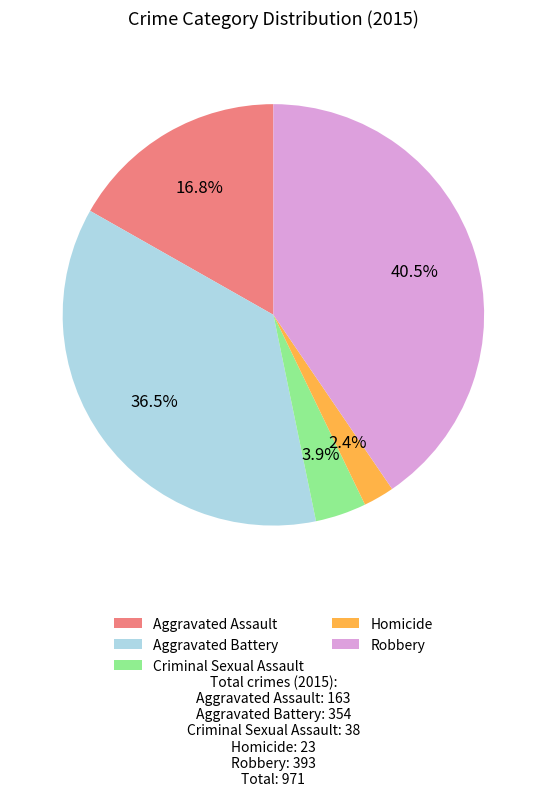

Which slice is the largest?

Robbery